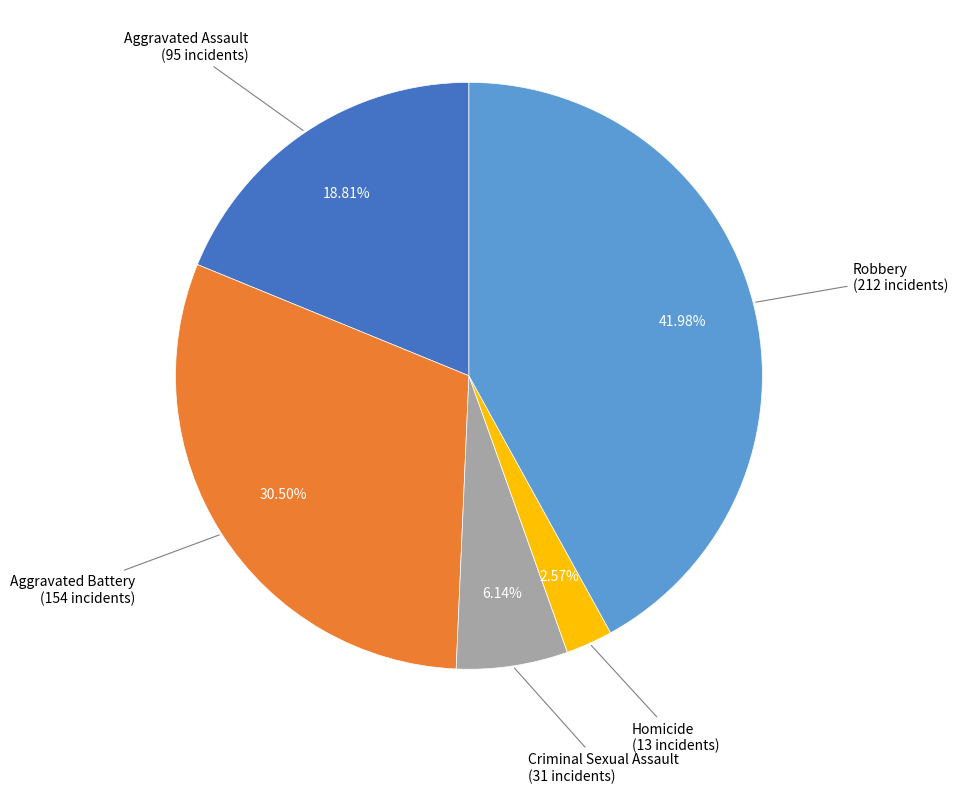

To the nearest percent, what is the difference between the Aggravated Assault and Homicide slice percentages?

16%